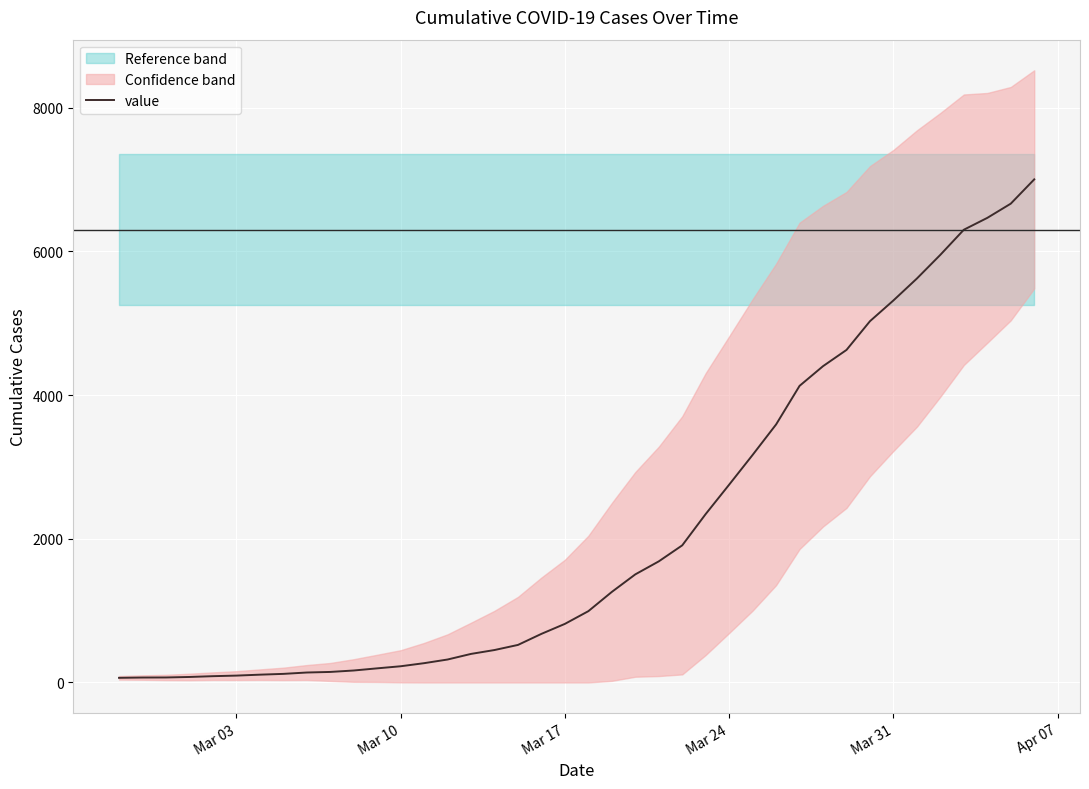

What is the maximum value for value?

7002